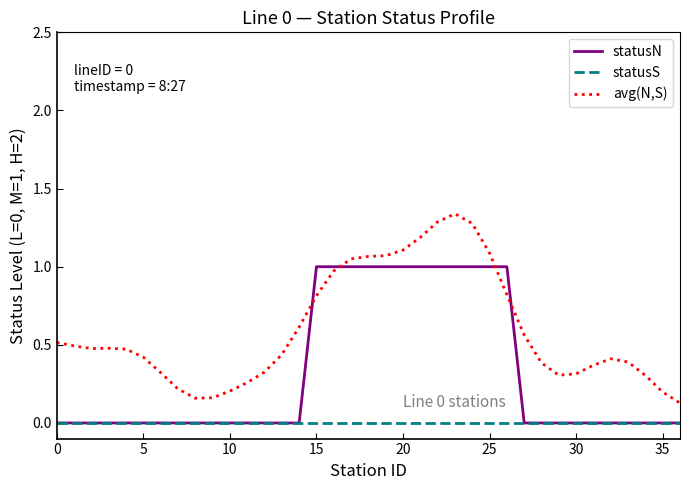

Which series has the largest range (max minus min)?

avg(N,S)